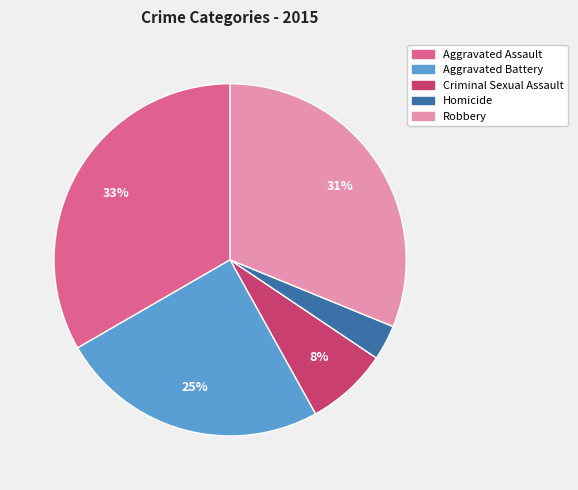

To the nearest percent, what is the difference between the Homicide and Aggravated Battery slice percentages?

22%